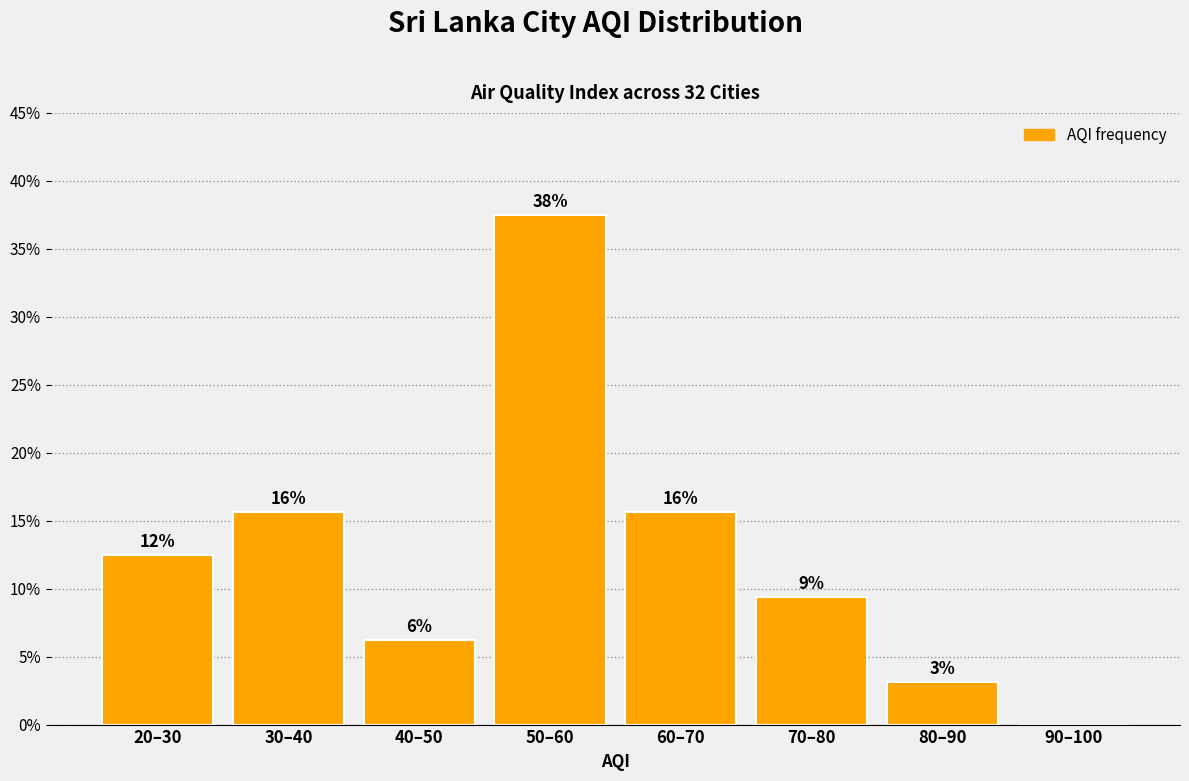

Are the bars horizontal?

No